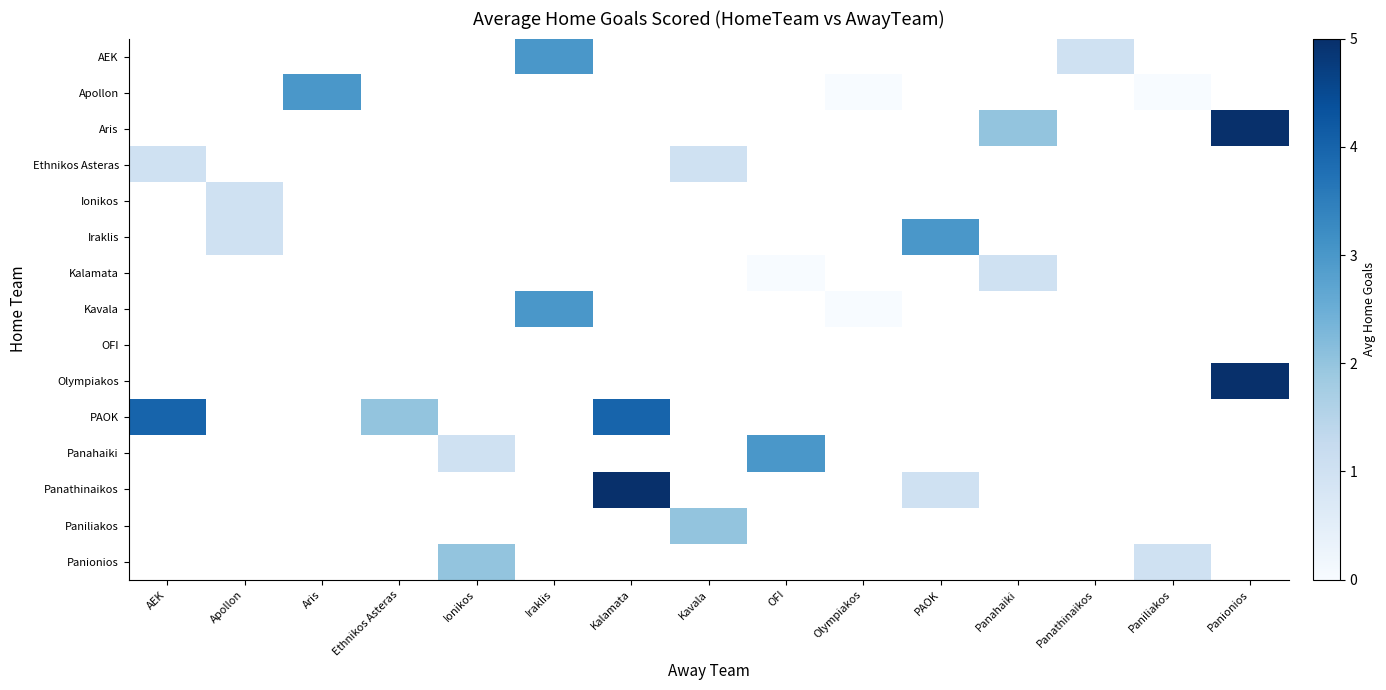

What is the highest value of the row_3 series?

1.0